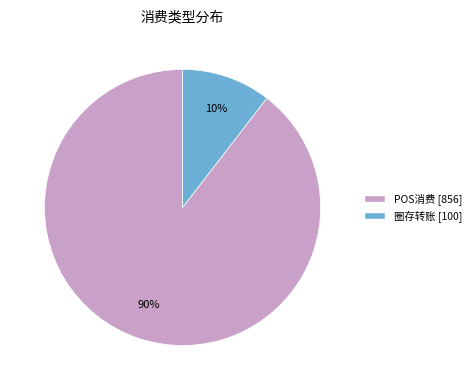

Is there any slice that represents more than half of the pie?

Yes